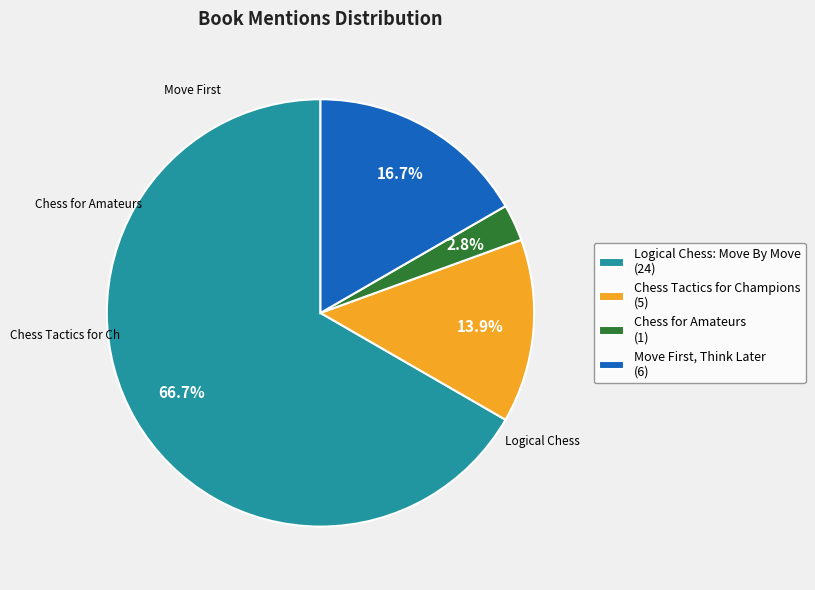

Is Logical Chess: Move By Move the majority of the pie?

Yes